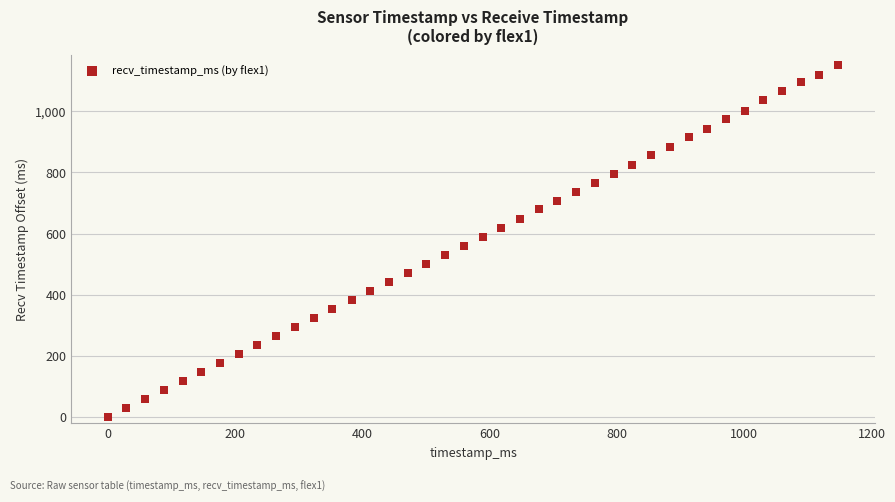

What is the range of X values (max minus min)?

1148